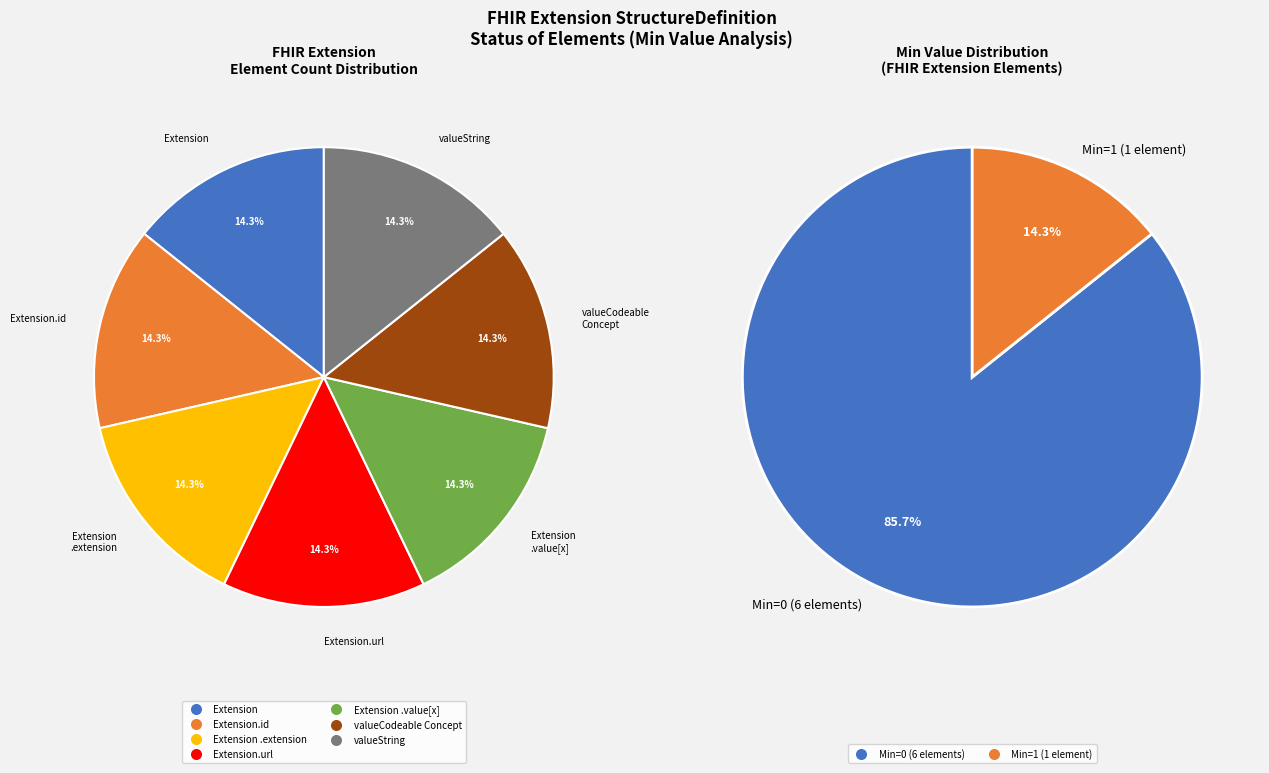

To the nearest percent, what is the average slice percentage?

14%